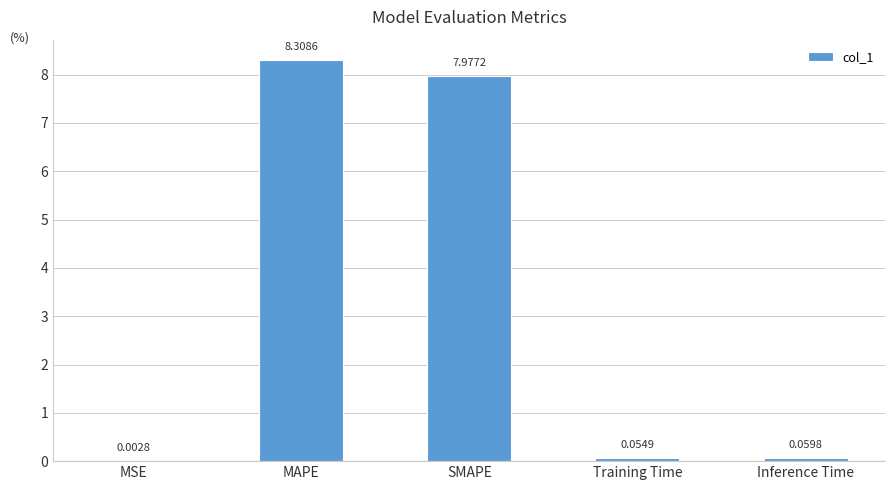

What is the sum of the values at Inference Time and SMAPE?

8.0